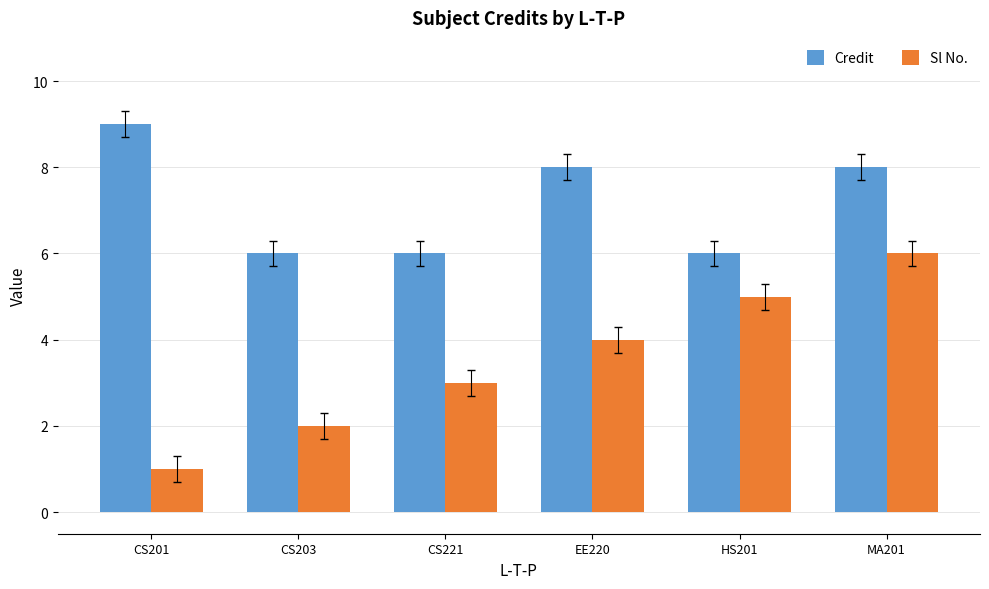

Which series has the largest total across all categories?

Credit